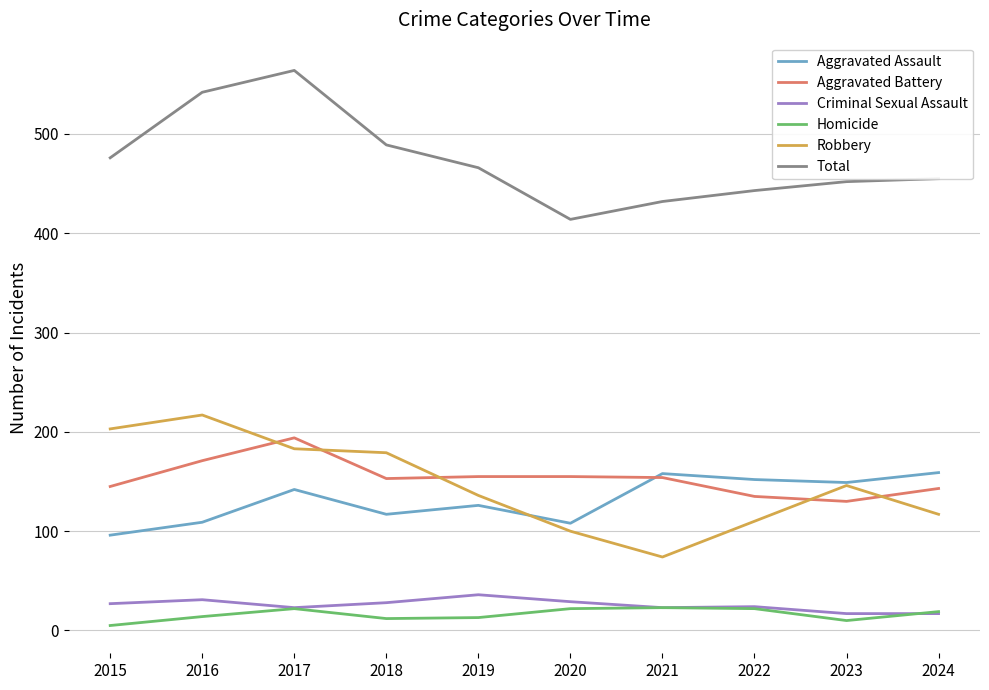

What is the minimum value for Aggravated Assault?

96